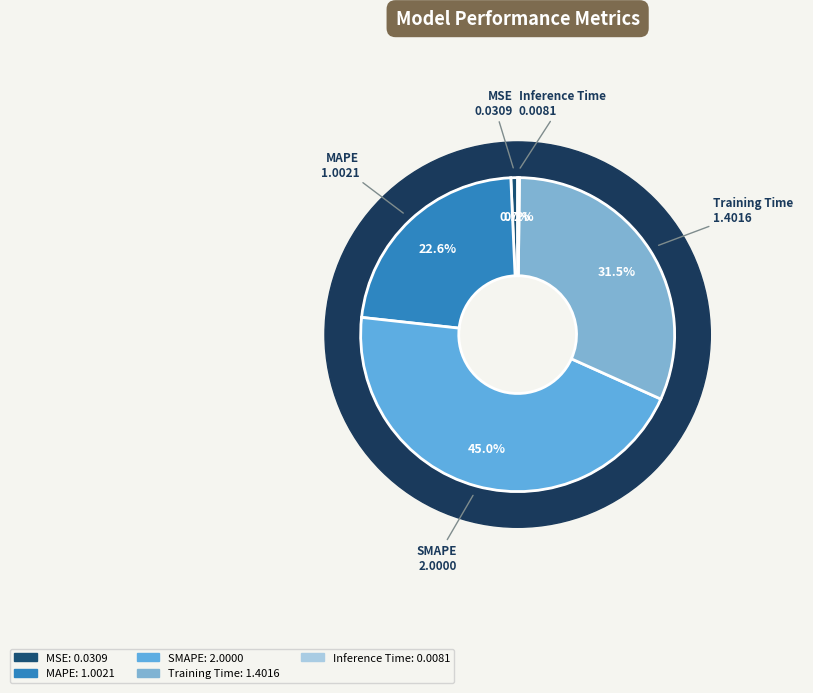

Does Training Time account for over 50% of the chart?

No